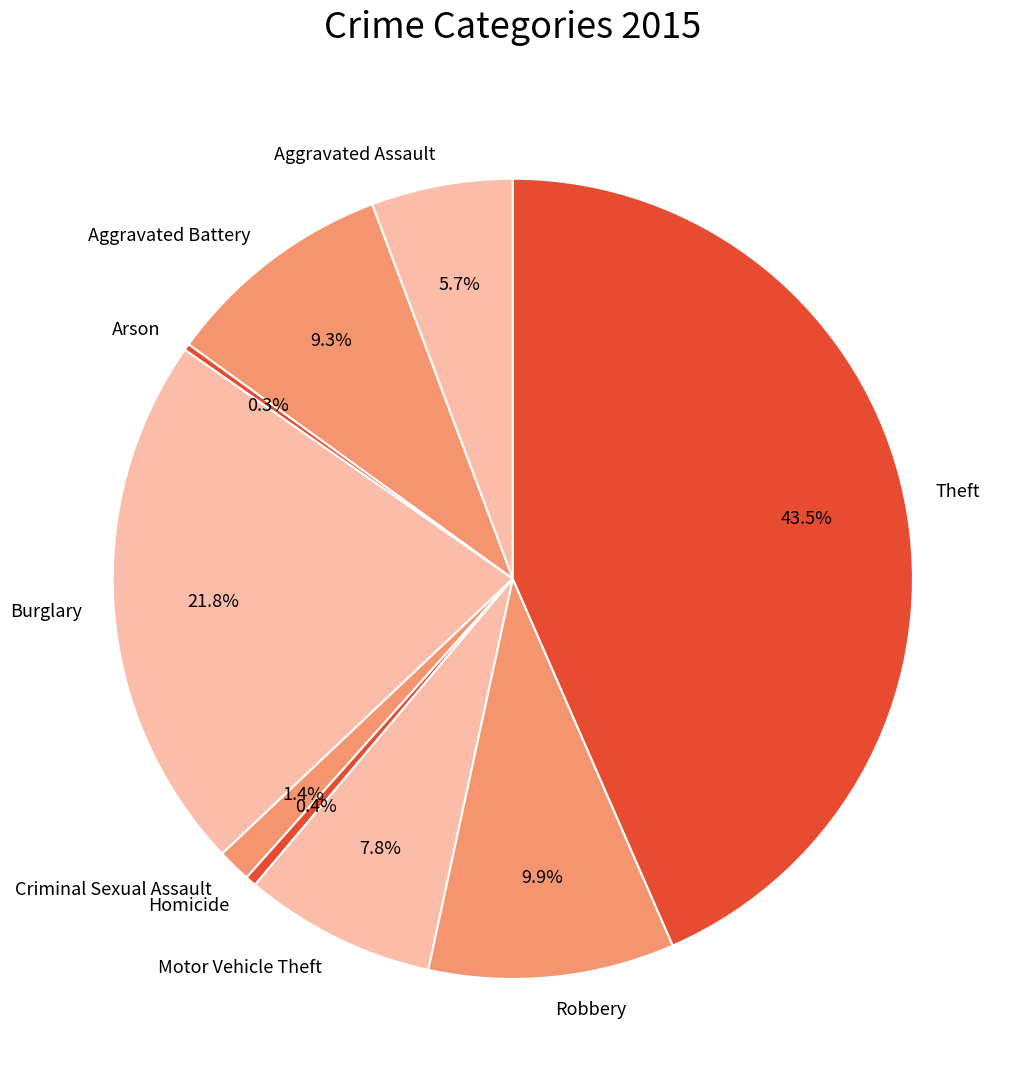

The Robbery slice represents 10% of the pie. True or false?

True